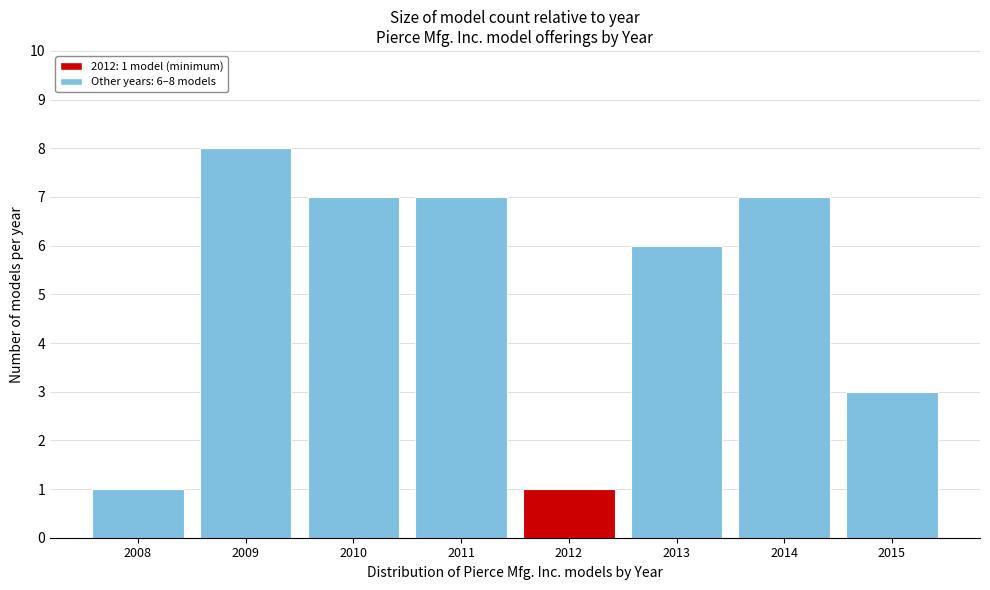

Reading right to left, list all the values displayed in this chart.

3	7	6	1	7	7	8	1